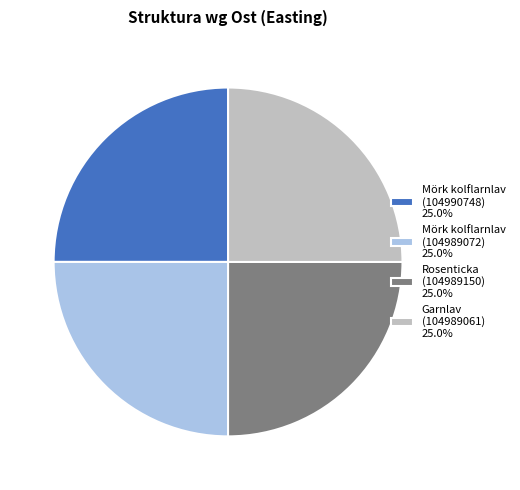

How many slices are in this pie chart?

4